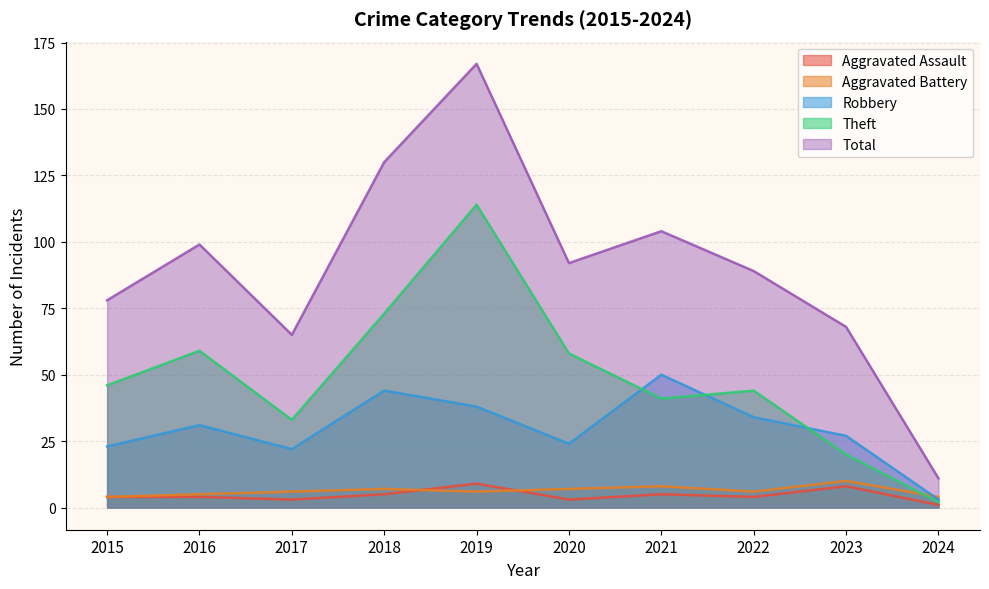

Reading left to right, what are all the values shown in this chart?

Aggravated Assault: 4	4	3	5	9	3	5	4	8	1
Aggravated Battery: 4	5	6	7	6	7	8	6	10	4
Robbery: 23	31	22	44	38	24	50	34	27	3
Theft: 46	59	33	73	114	58	41	44	20	2
Total: 78	99	65	130	167	92	104	89	68	11